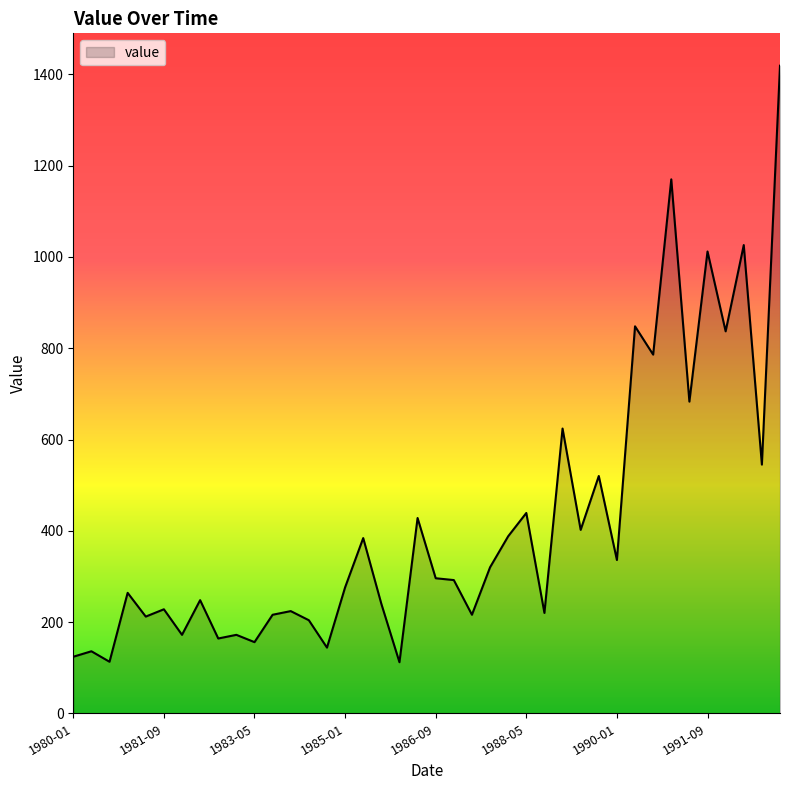

What is the difference between the maximum and minimum values?

1307